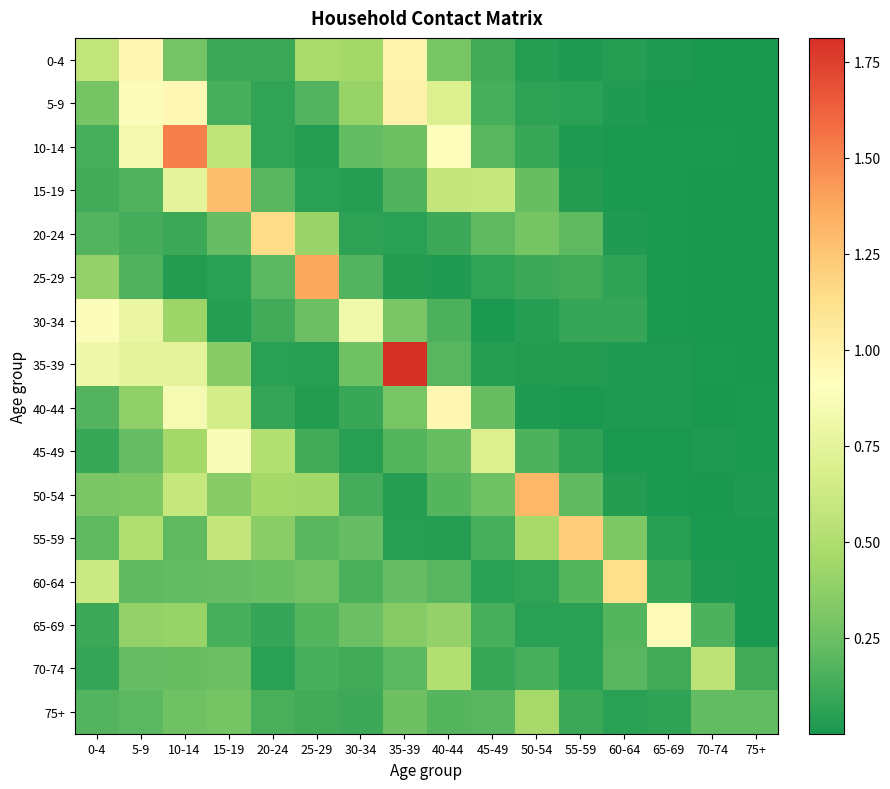

What is the difference between the highest and lowest values at 25-29?

1.3